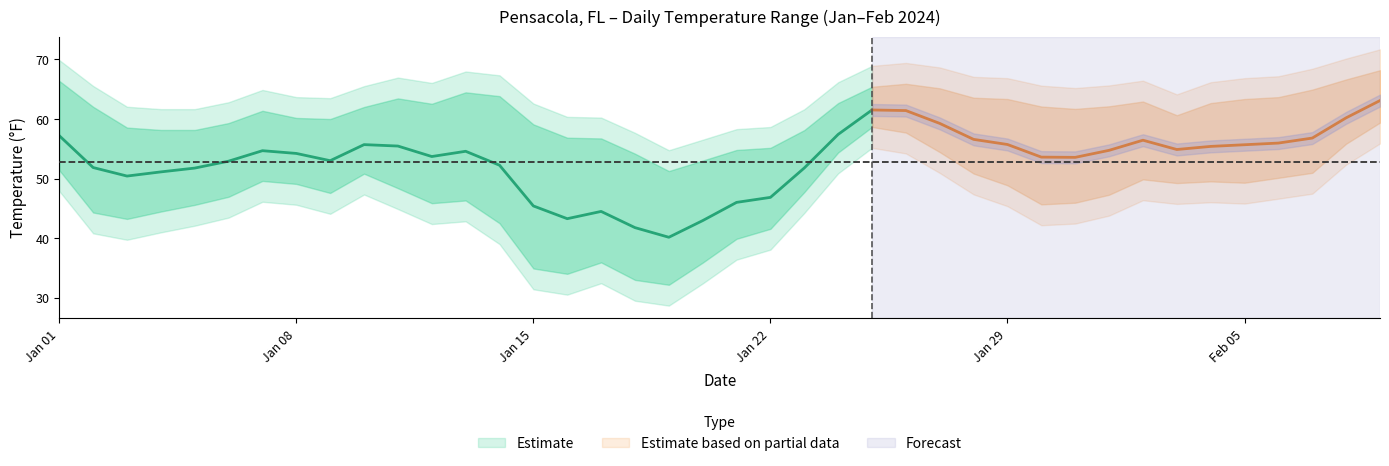

Where is MIN nearest to the value 41?

28